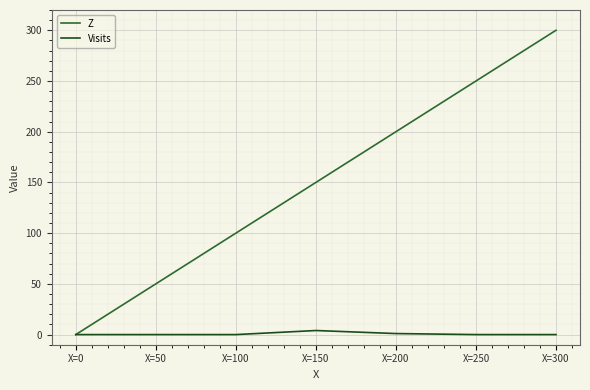

Count the Visits values in the range 0 to 1.

6